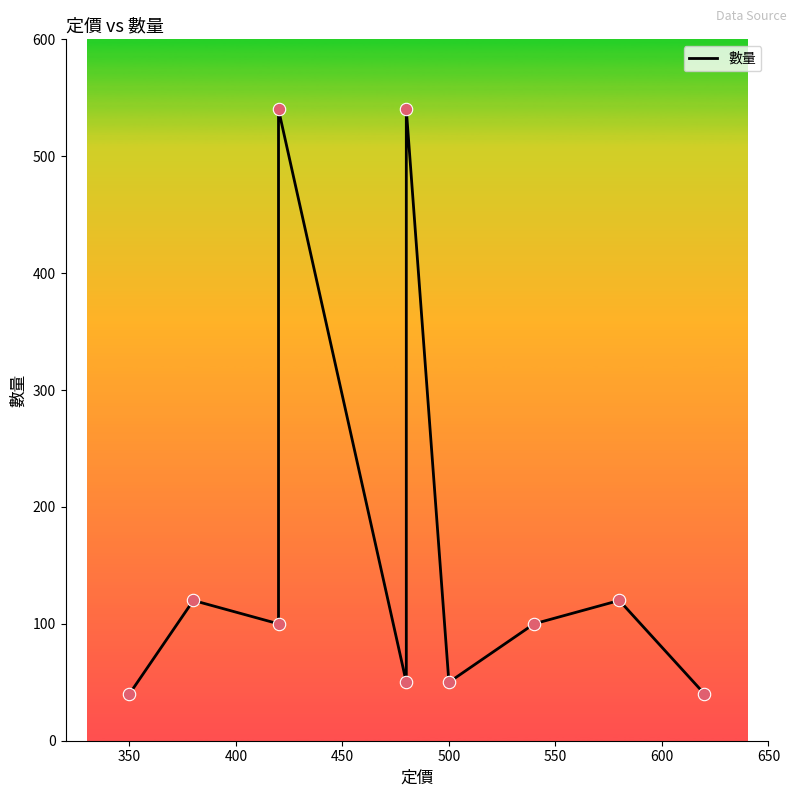

Between 650 and 600, which is larger?

650